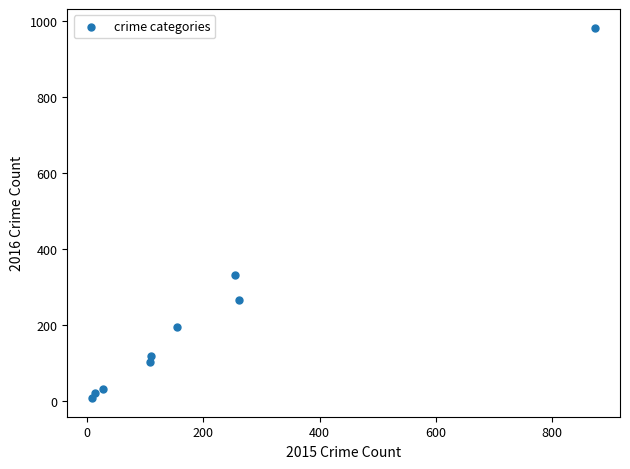

What is the range of Y values (max minus min)?

977